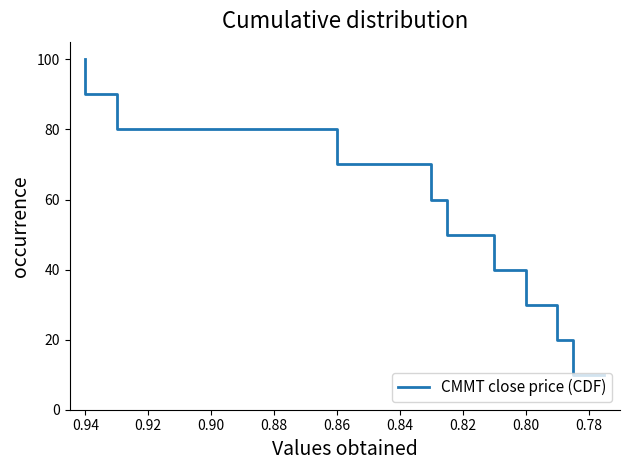

Is this an area chart (filled region under the line)?

No